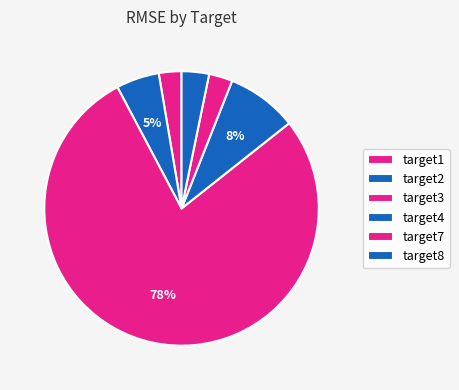

What is the change in value from target1 to target4?

+28.3